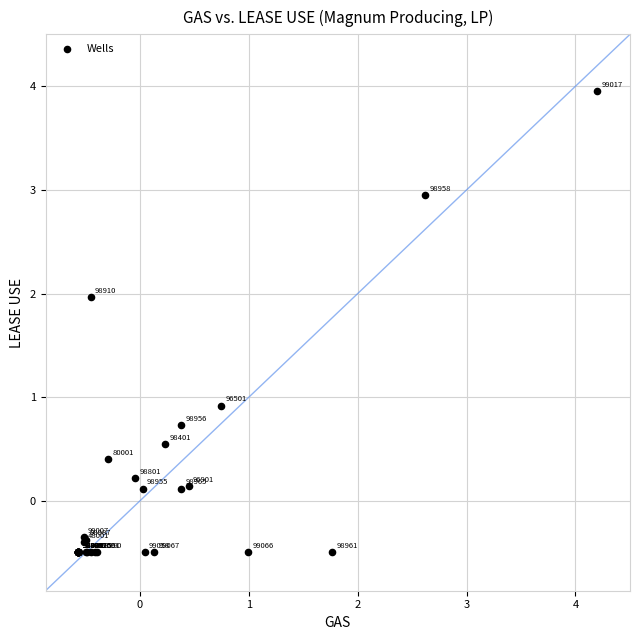

What Y value in the scatter plot is closest to 1?

0.9